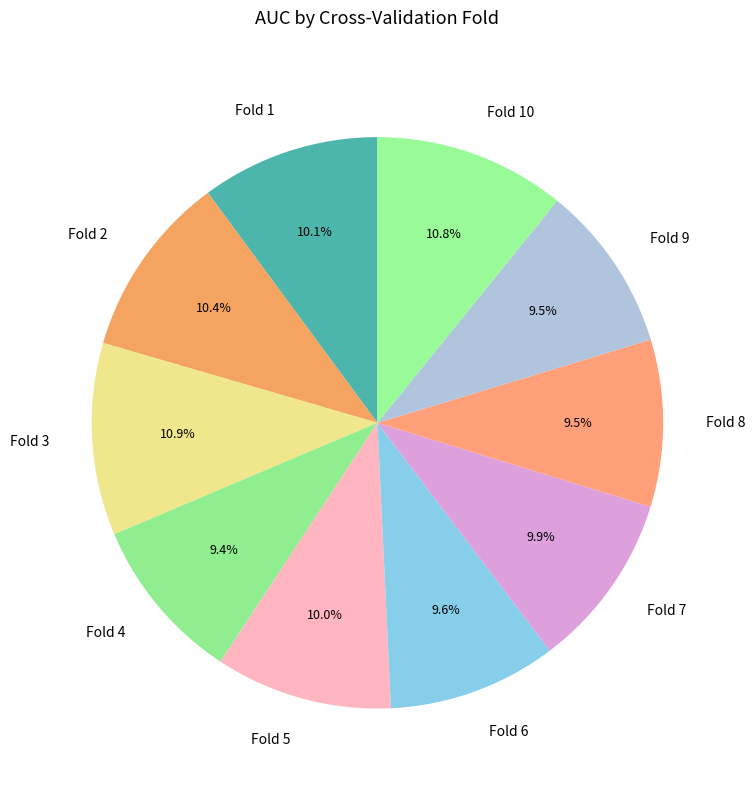

How many slices are in this pie chart?

10